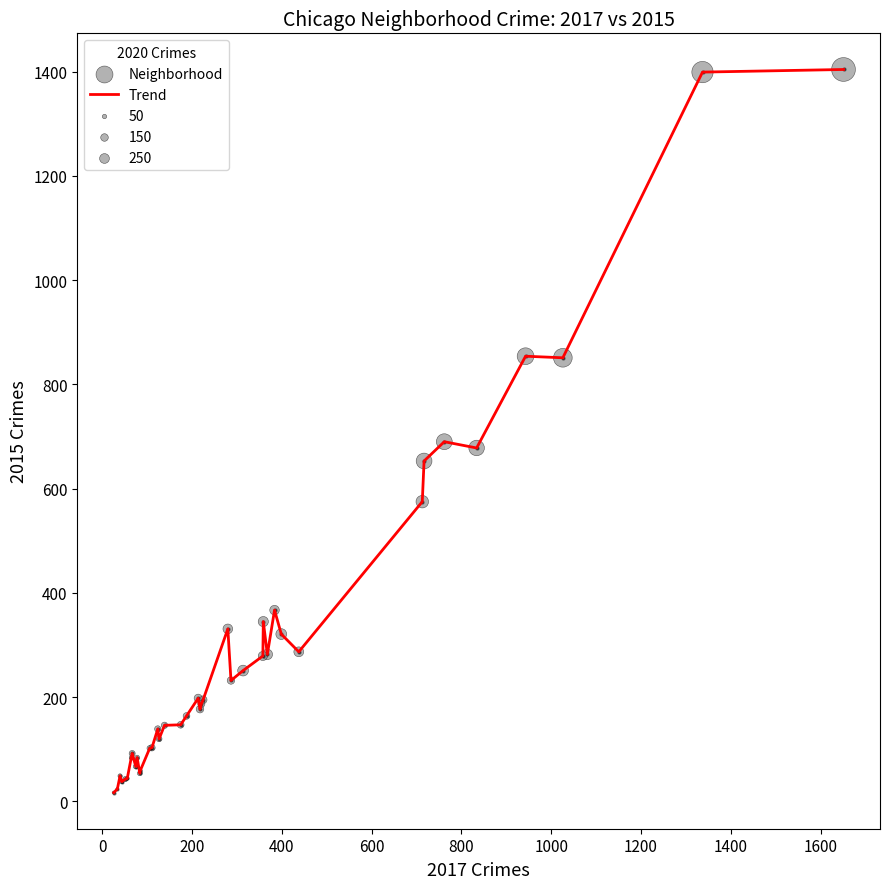

What is the difference between the maximum and minimum values?

1387